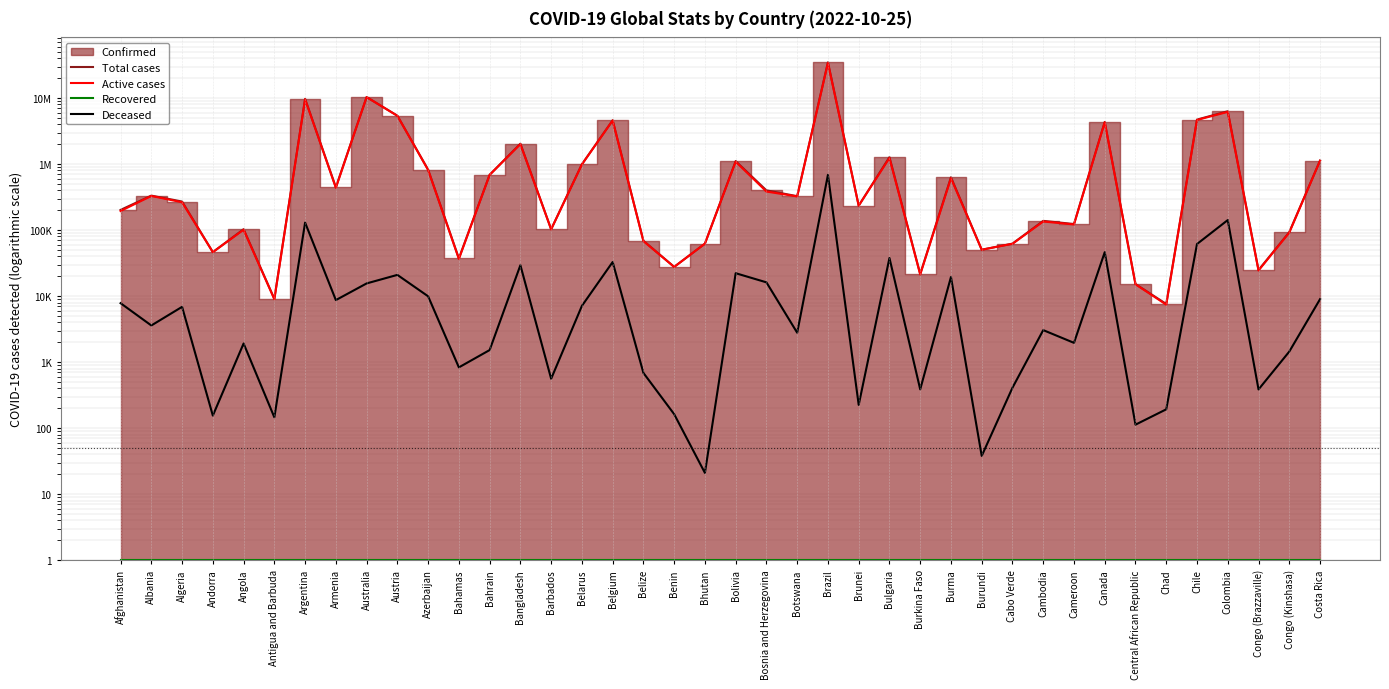

Reading left to right, what are all the values shown in this chart?

Total cases: 202199	332772	270783	46449	103131	9106	9717546	444869	10343747	5402162	822959	37342	687591	2034348	103014	994037	4602438	68926	27782	62331	1109238	399719	326344	34783786	234582	1274336	21631	630742	50452	62397	137979	123629	4347194	15228	7613	4718965	6309168	24837	93027	1130568
Active cases: 194381	329180	263902	46294	101214	8960	9587567	436163	10328178	5381191	813022	36509	686067	2004933	102454	986919	4569592	68239	27619	62310	1086999	383553	323554	34096212	234357	1236515	21244	611265	50414	61987	134923	121669	4300876	15115	7420	4657416	6167341	24451	91582	1121586
Recovered: 1	1	1	1	1	1	1	1	1	1	1	1	1	1	1	1	1	1	1	1	1	1	1	1	1	1	1	1	1	1	1	1	1	1	1	1	1	1	1	1
Deceased: 7818	3592	6881	155	1917	146	129979	8706	15569	20971	9937	833	1524	29415	560	7118	32846	687	163	21	22239	16166	2790	687574	225	37821	387	19477	38	410	3056	1960	46318	113	193	61549	141827	386	1445	8982